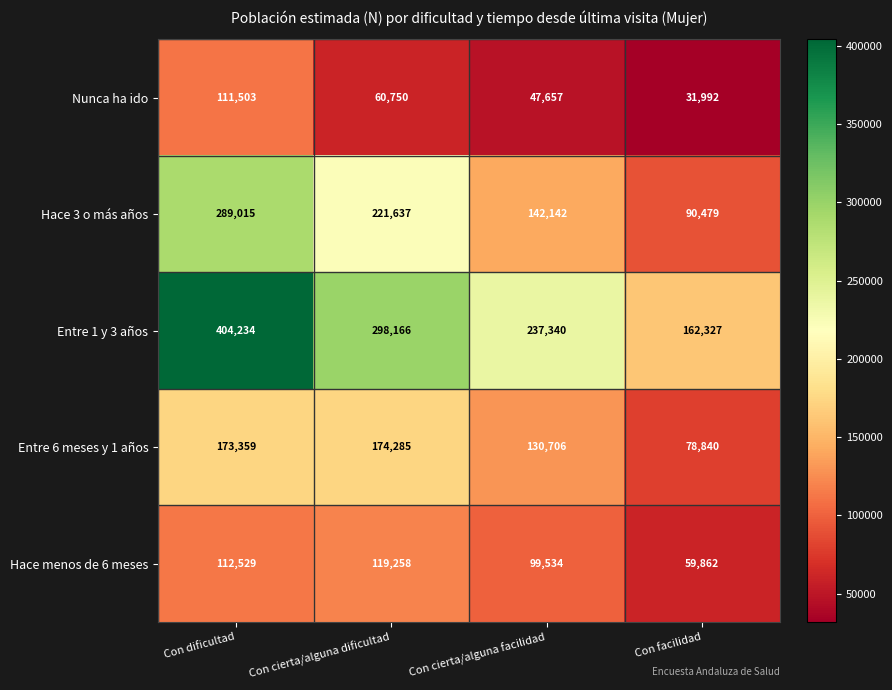

Rank the series by their maximum value, from lowest to highest.

Nunca ha ido, Hace menos de 6 meses, Entre 6 meses y 1 años, Hace 3 o más años, Entre 1 y 3 años